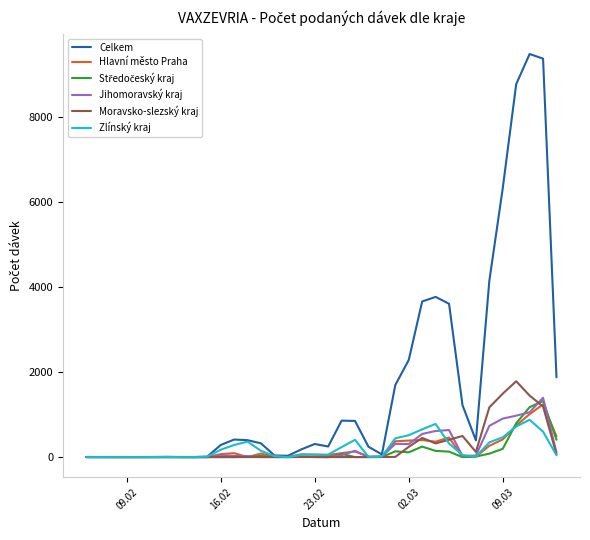

What is the greatest value displayed?

9489